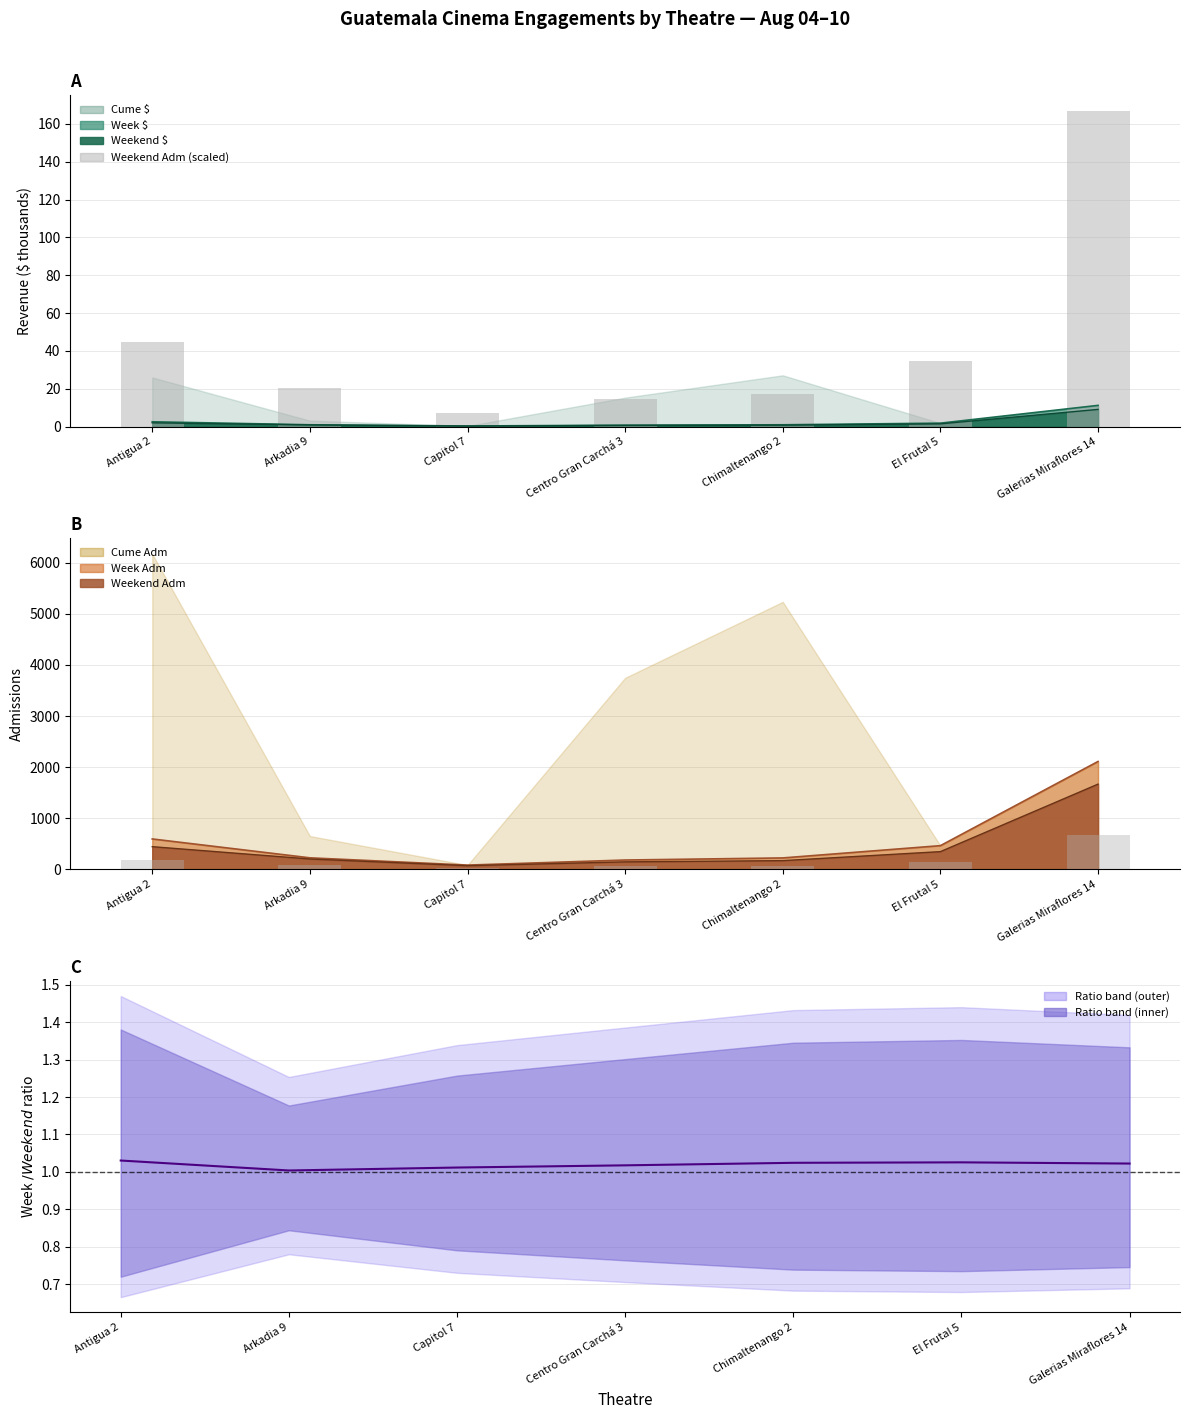

What is the label of the 2nd bar from the right?

El Frutal 5